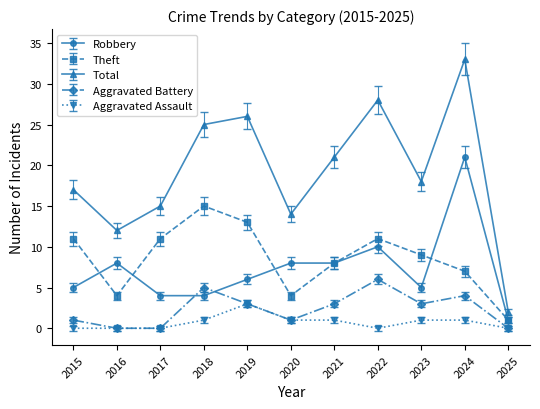

What is the sum of the Theft values at 2015 and 2022?

22